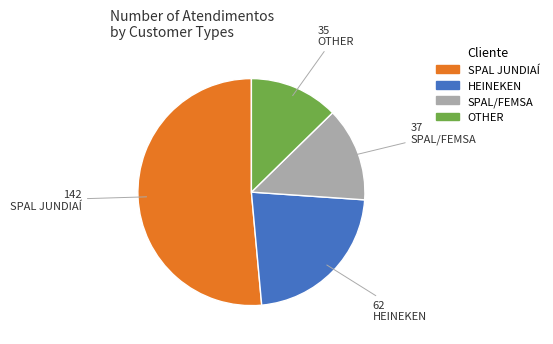

Does any single category account for the majority?

Yes